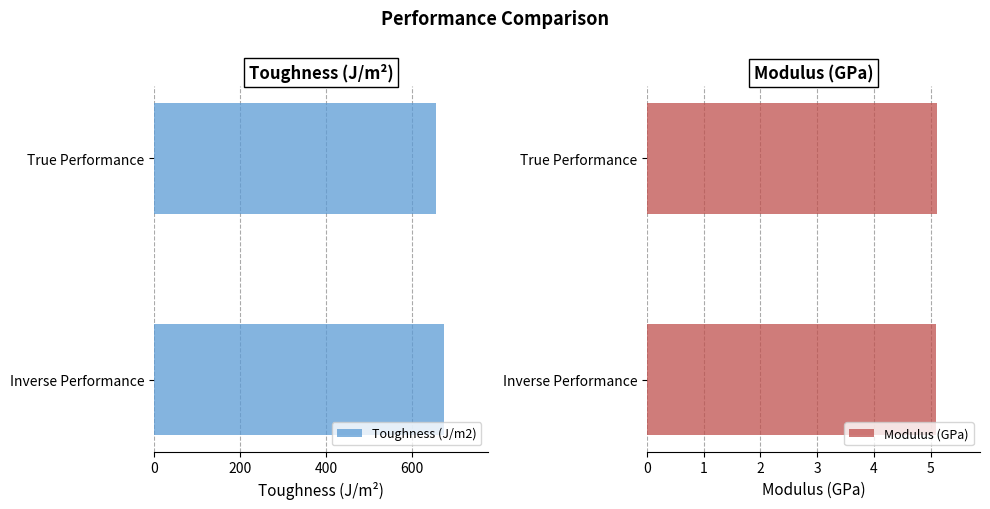

What value does the Modulus (GPa) series have at True Performance?

5.1